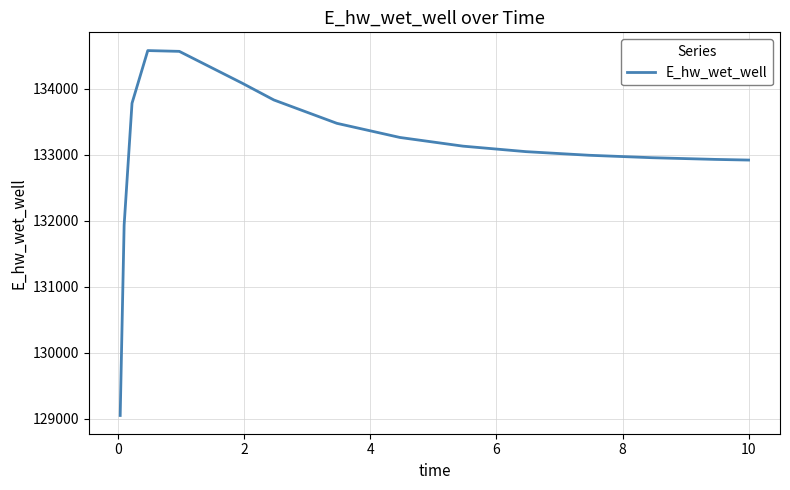

What is the difference between the maximum and minimum values?

5526.0